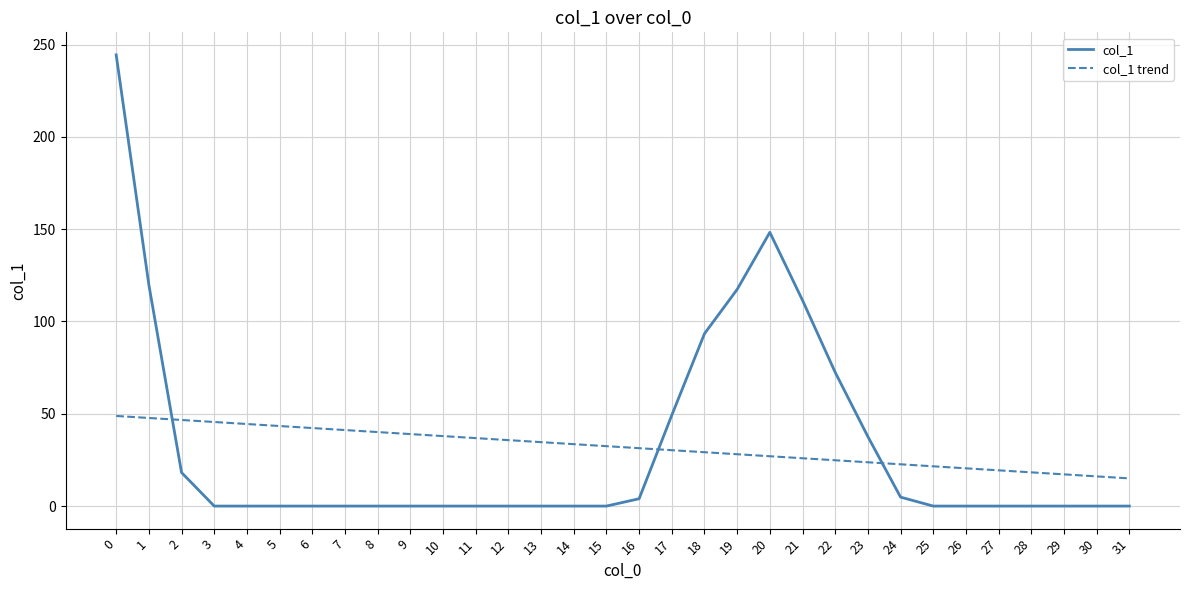

List the series in order of their peak value, lowest first.

col_1 trend, col_1